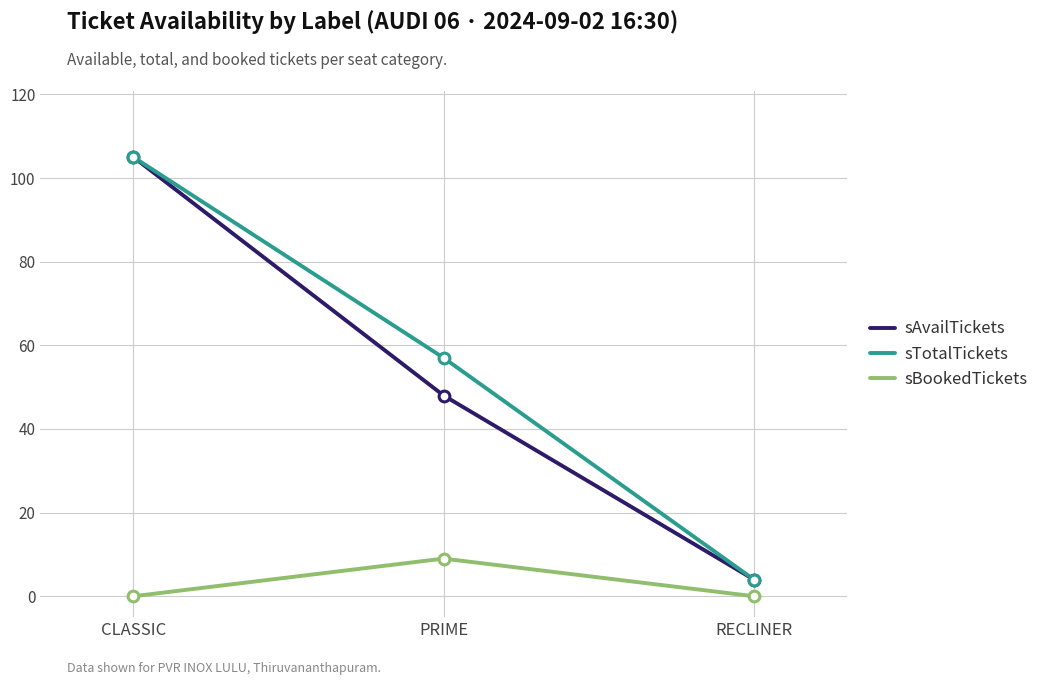

What are all the series names shown in the legend?

sAvailTickets, sTotalTickets, sBookedTickets